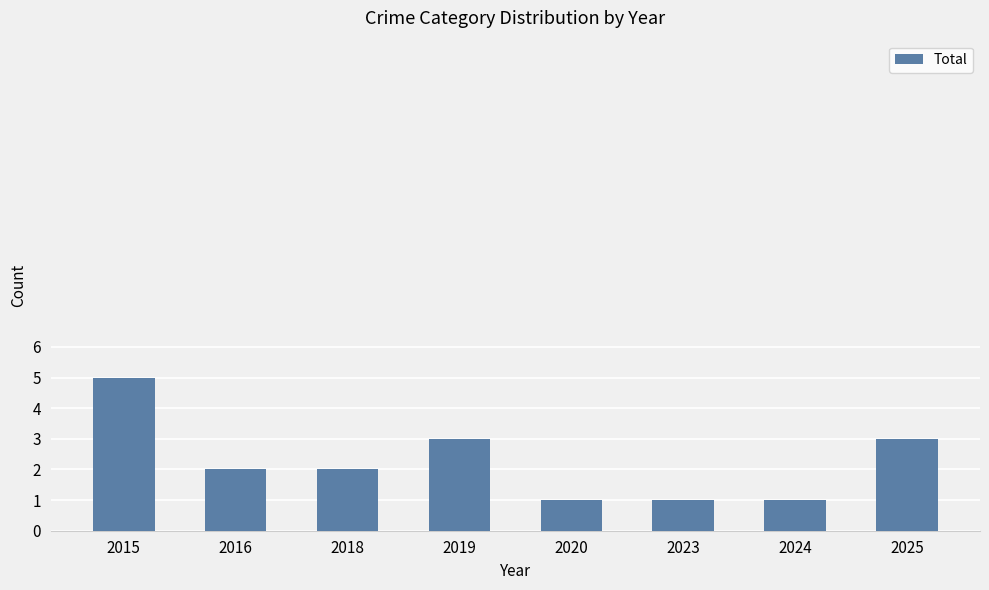

The chart shows a value of 2 at 2020. True or false?

False